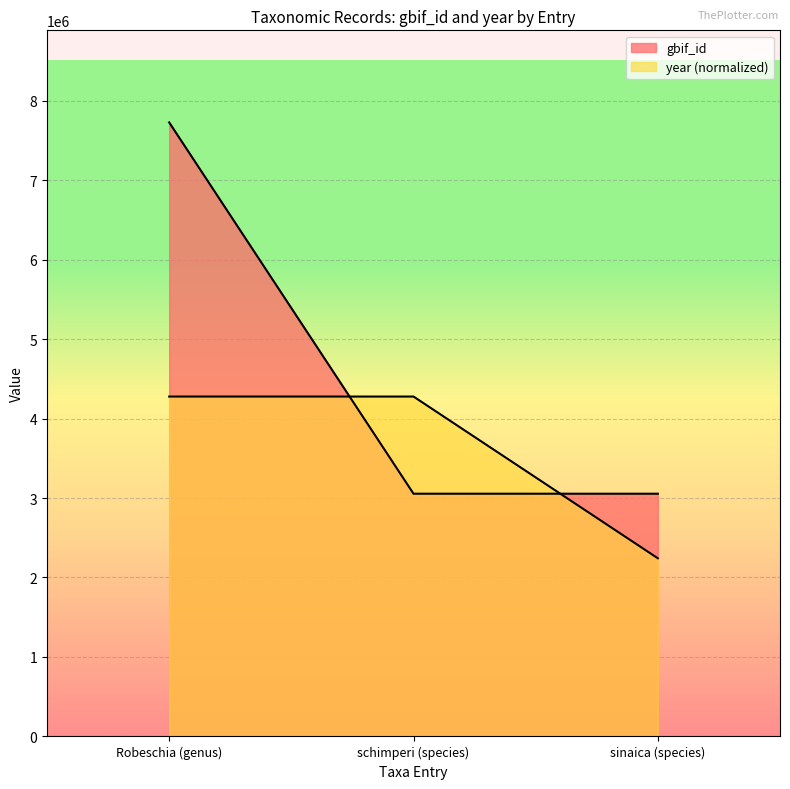

Read the year value at Robeschia (genus).

4276531.9